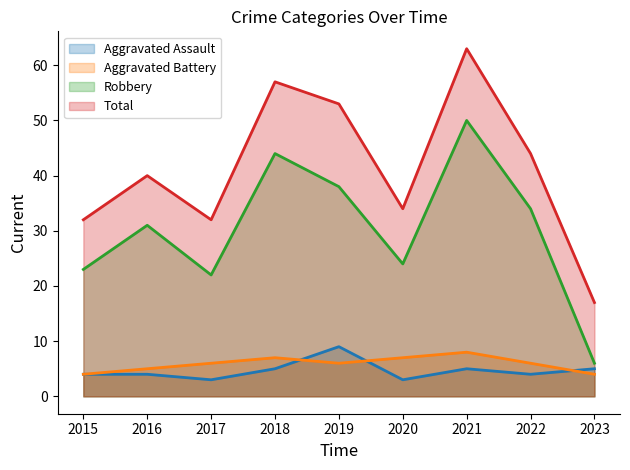

In Aggravated Assault line, how many points are higher than both neighbors (excluding endpoints)?

2